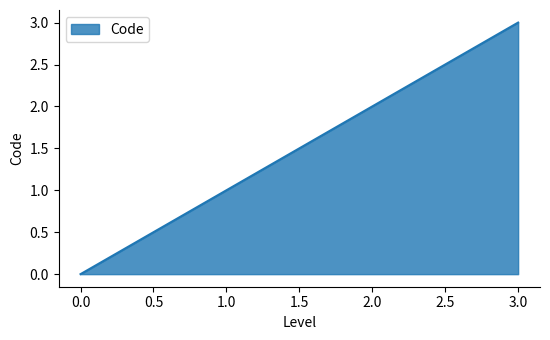

Does the chart have visible grid lines?

No